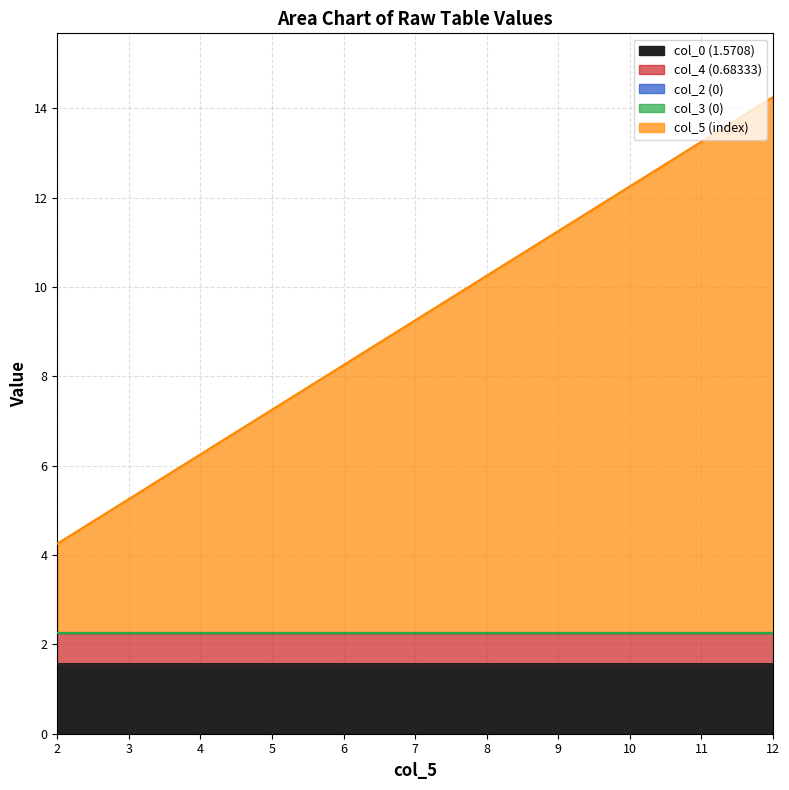

List the series in order of their peak value, highest first.

col_5, col_0, col_4, col_2, col_3